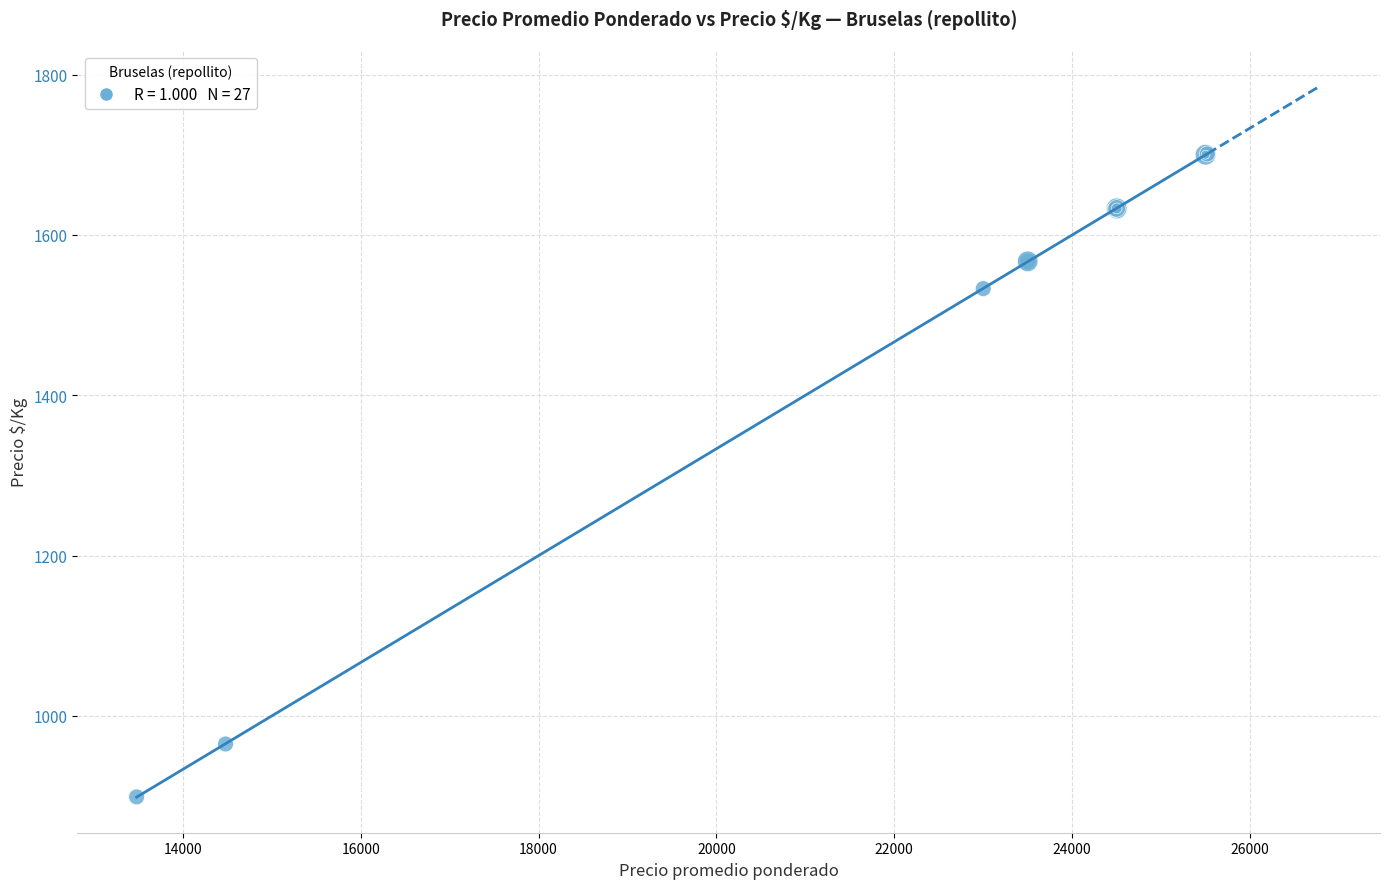

What Y value in the scatter plot is closest to 1300?

1533